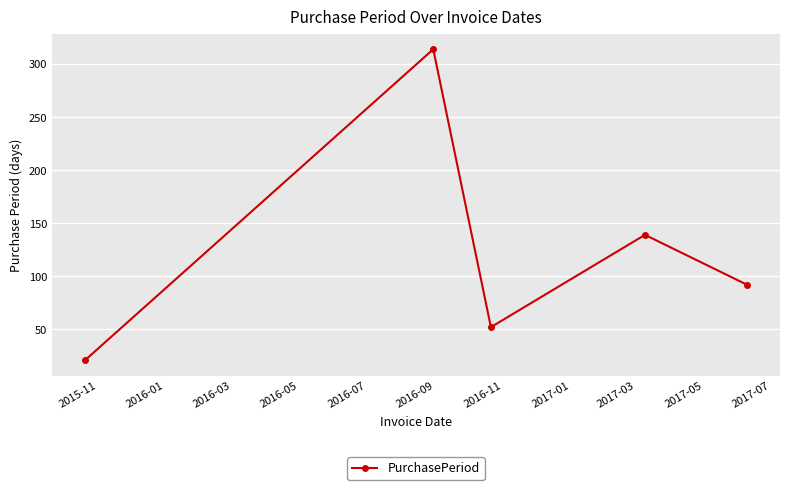

What is the smallest value displayed?

21